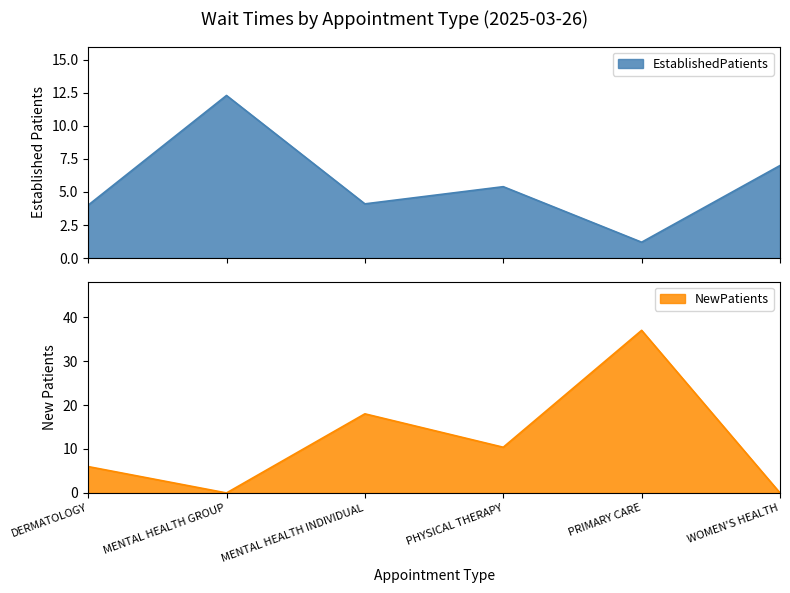

Between which two adjacent categories do EstablishedPatients and NewPatients first intersect?

DERMATOLOGY and MENTAL HEALTH GROUP